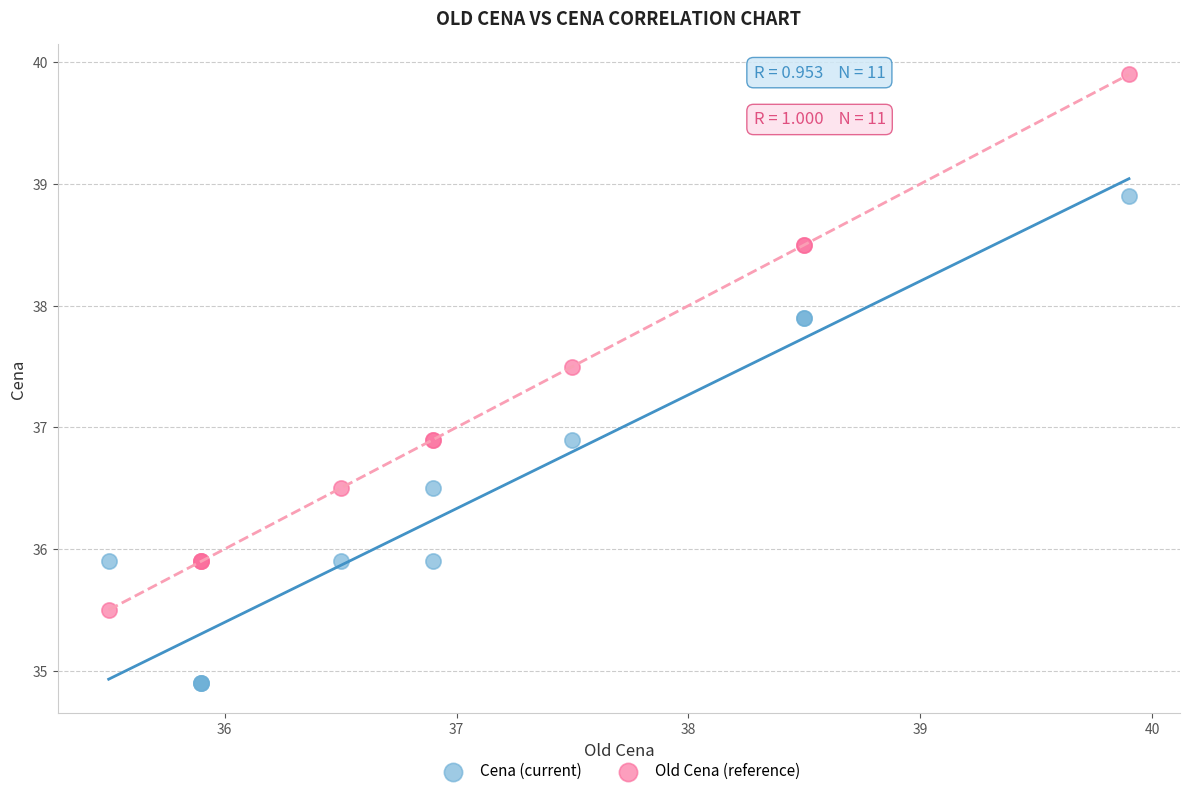

Which series reaches the maximum Y coordinate?

Old Cena (reference)